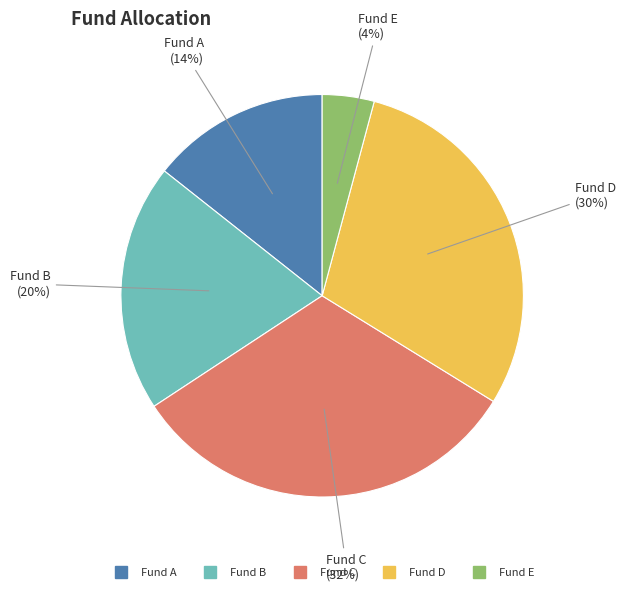

True or false: Fund E accounts for 4% of the total.

True